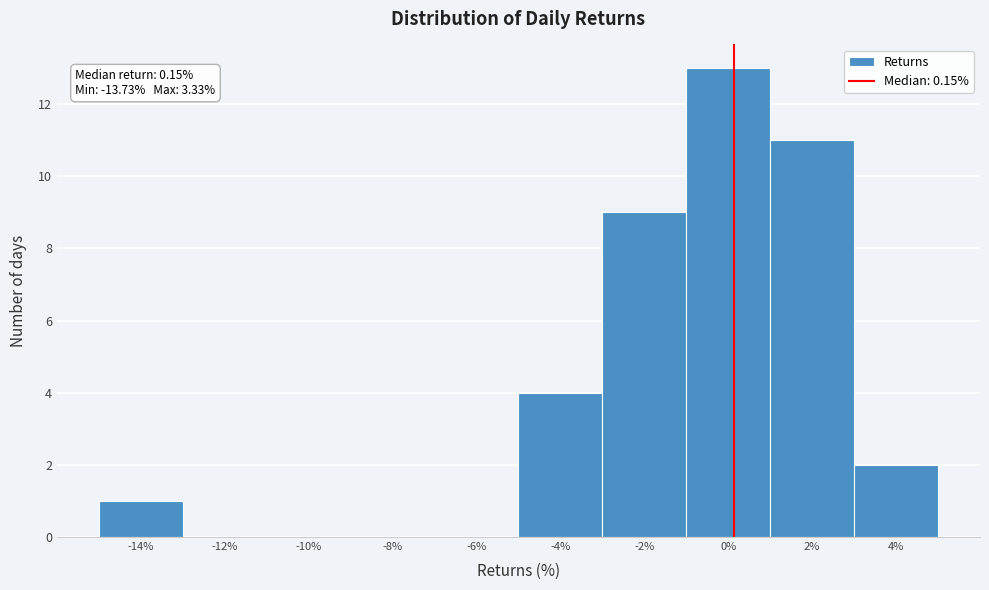

Over which range of the x-axis is the bar tallest?

-1 to 1